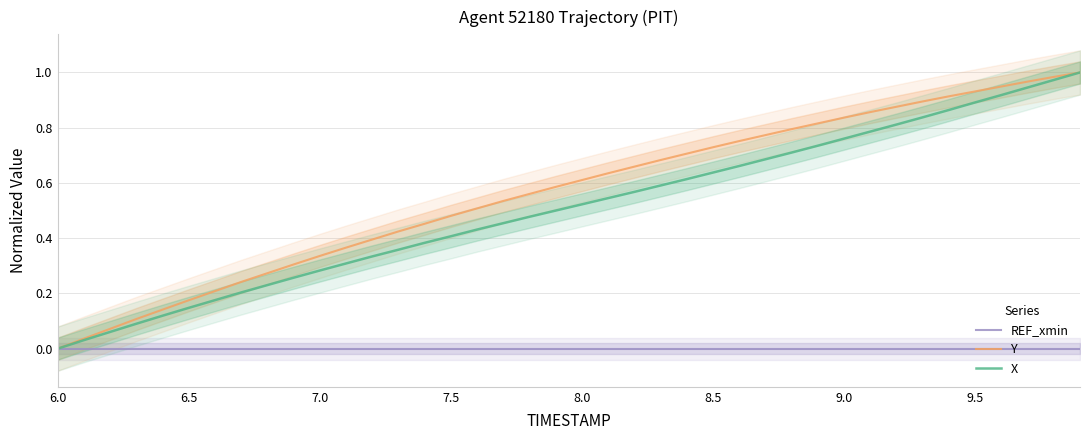

Is it true that REF_xmin equals 0.0 at 6.0?

True